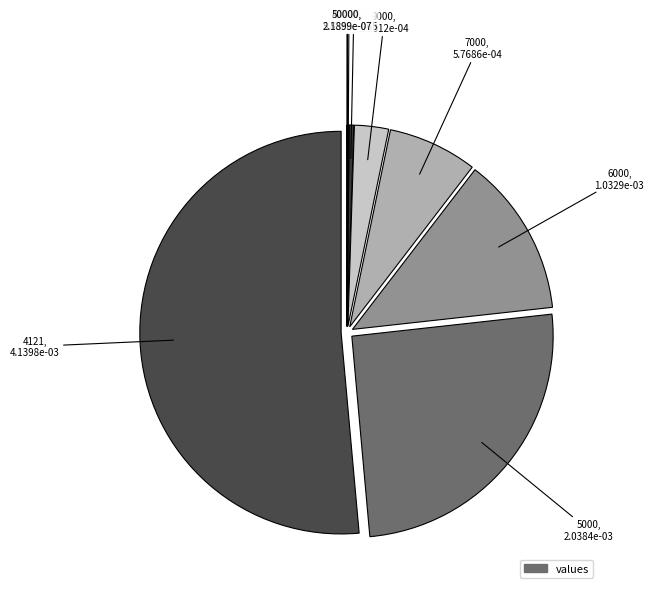

Does any single category account for the majority?

Yes